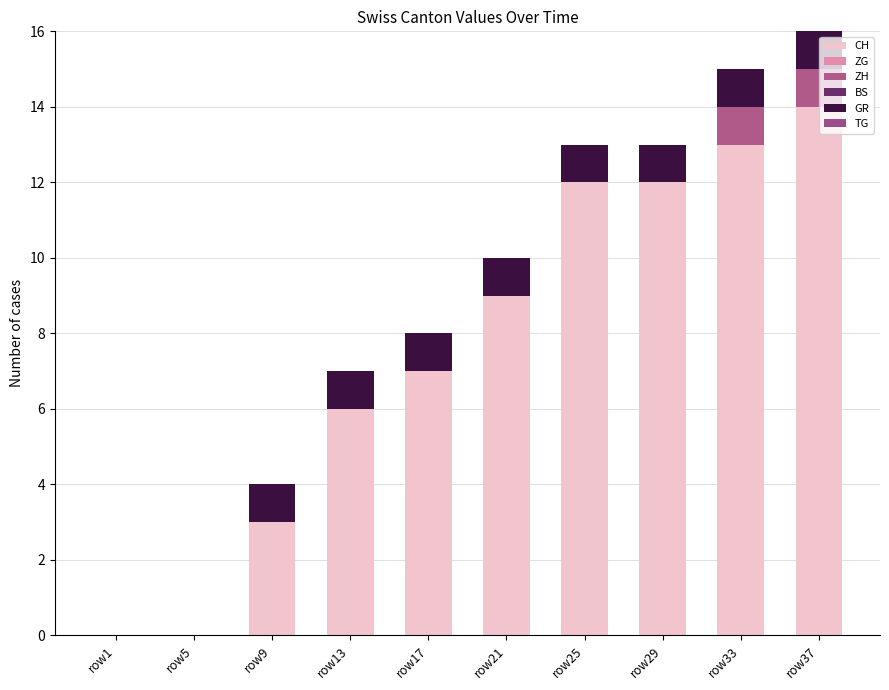

Which series has the largest range (max minus min)?

CH